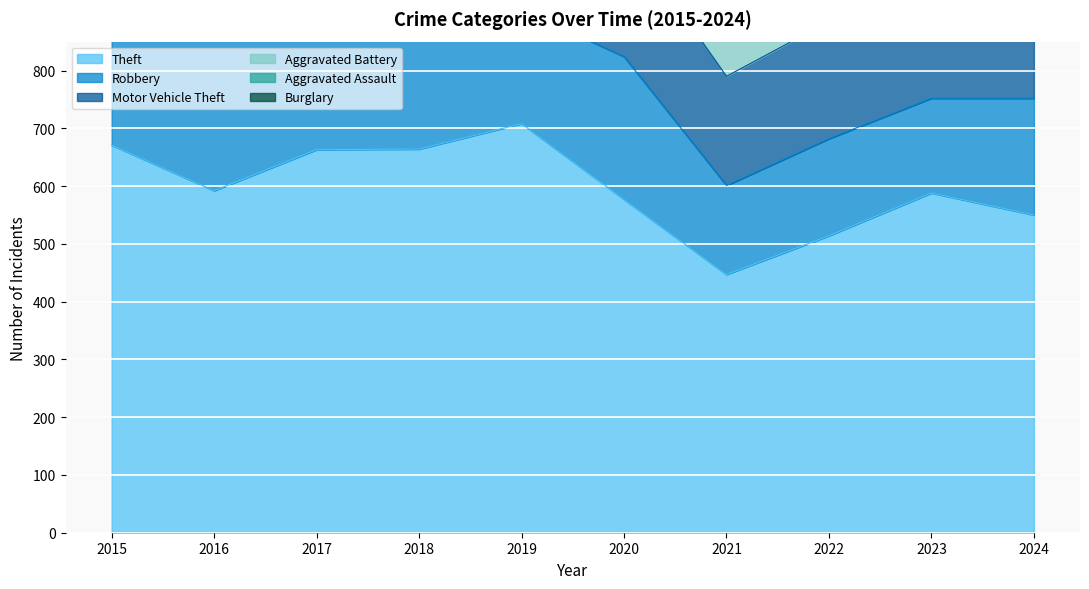

What is the total value across all series at 2018?

1578